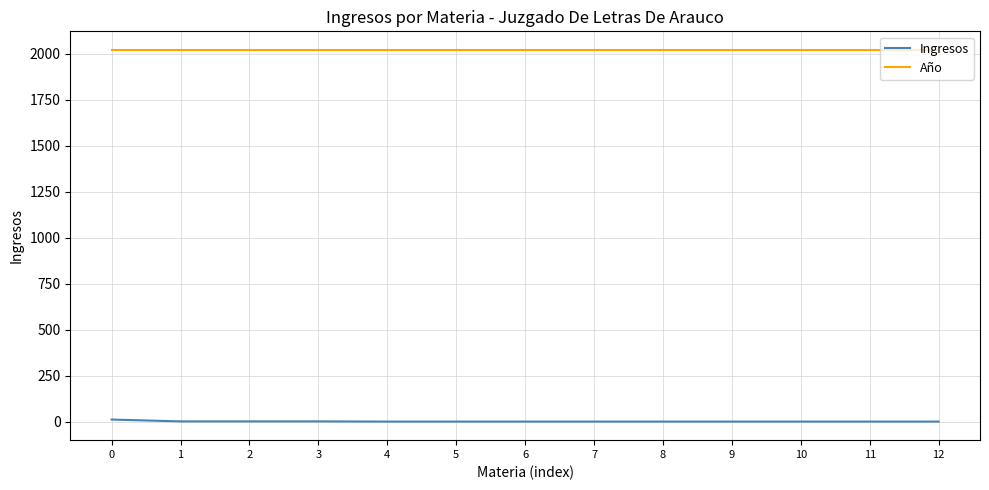

How many distinct data groups are displayed?

2